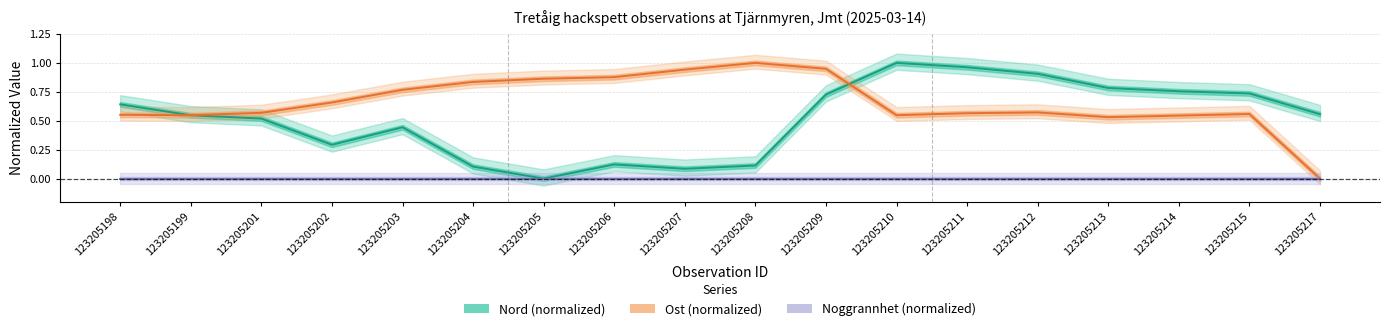

Which label corresponds to the largest value in the chart?

123205210